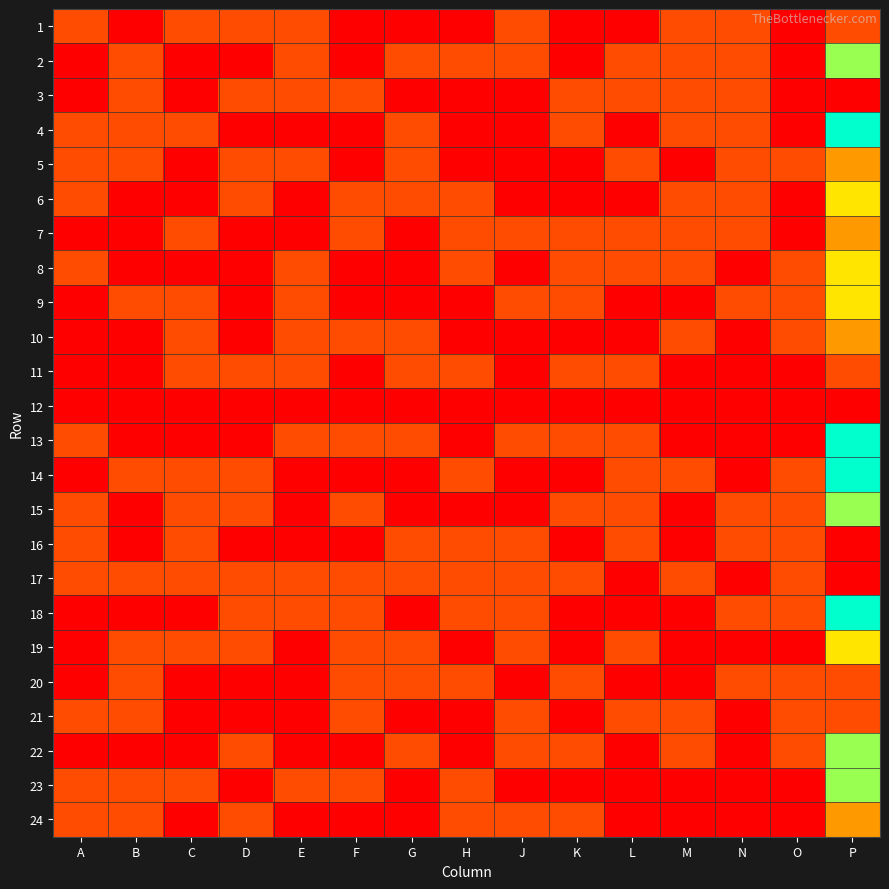

Which category has the lowest value across all series?

B